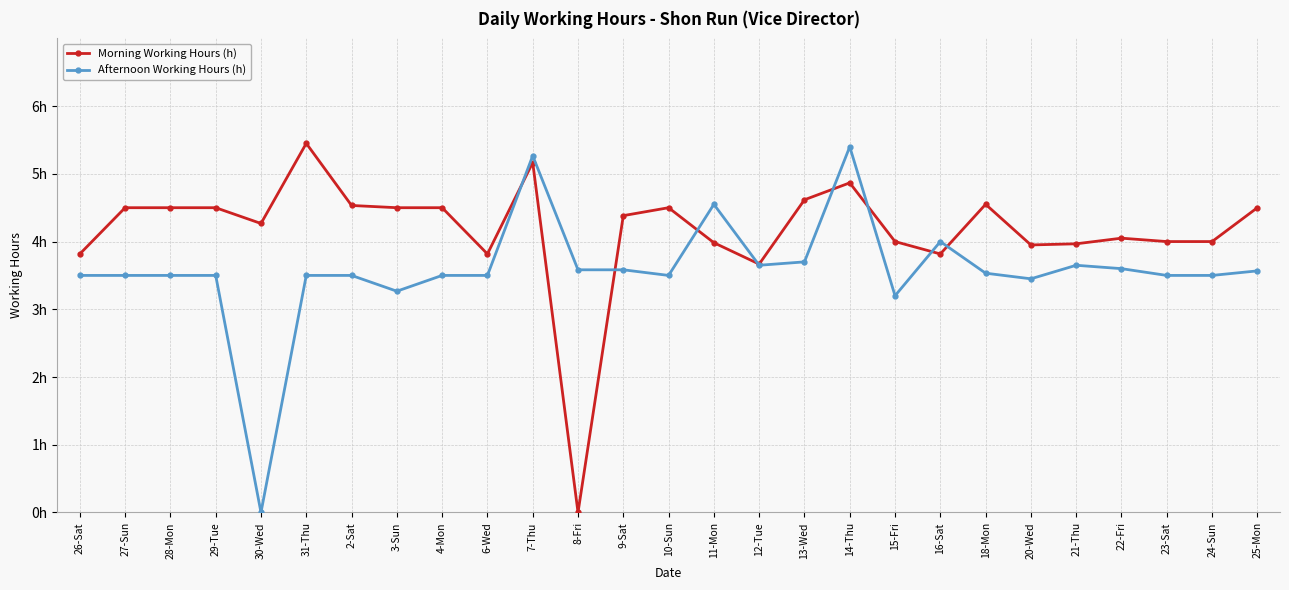

Does the chart have visible grid lines?

Yes